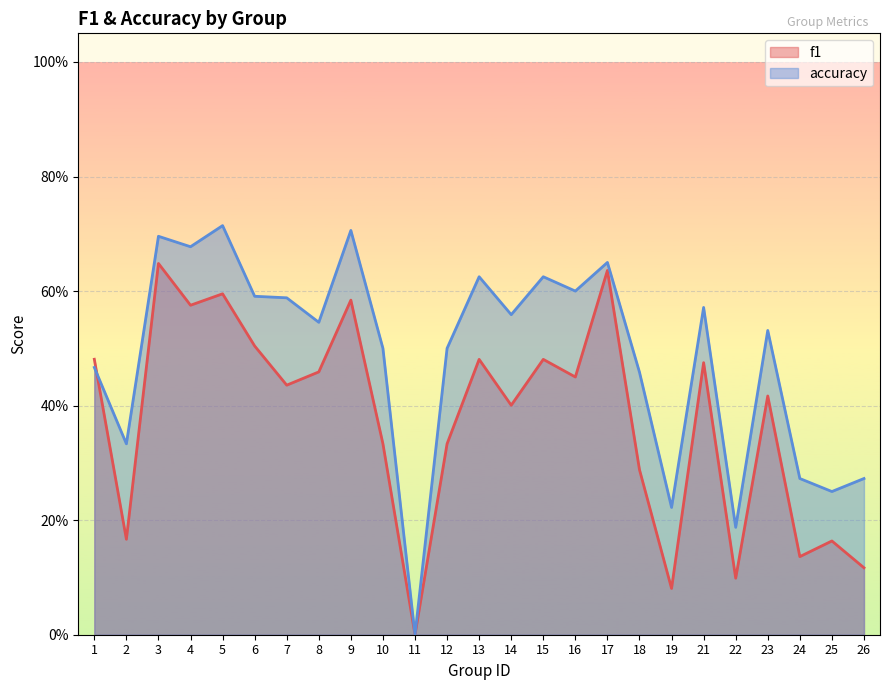

Which series changed the most between 10 and 13?

f1